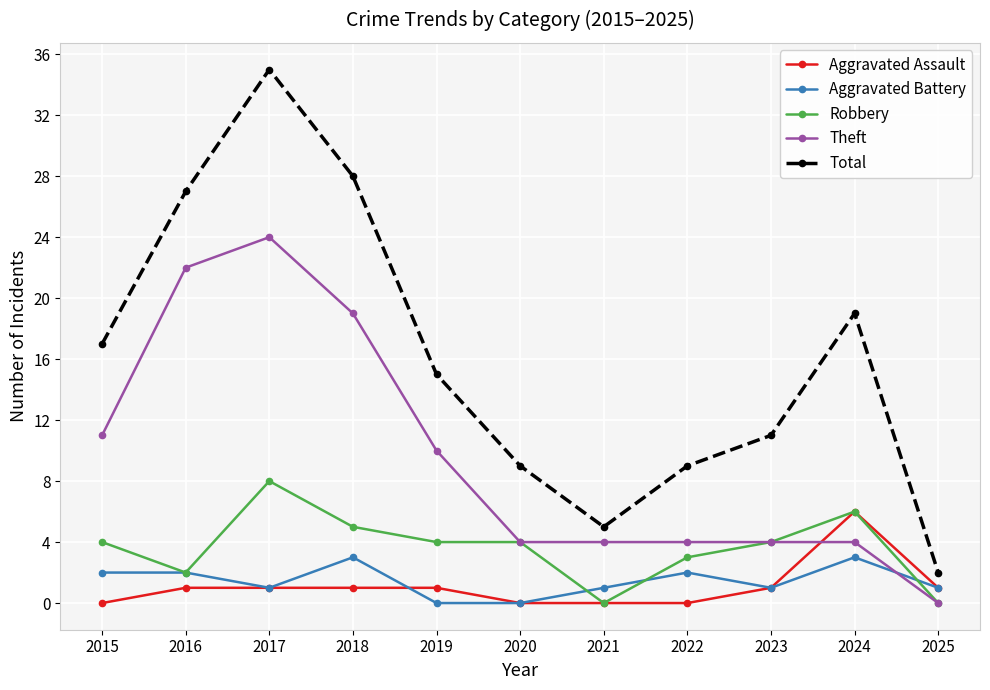

How many distinct data groups are displayed?

5